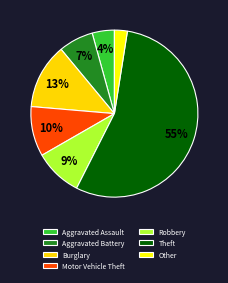

What is the smallest slice in the pie chart?

Other